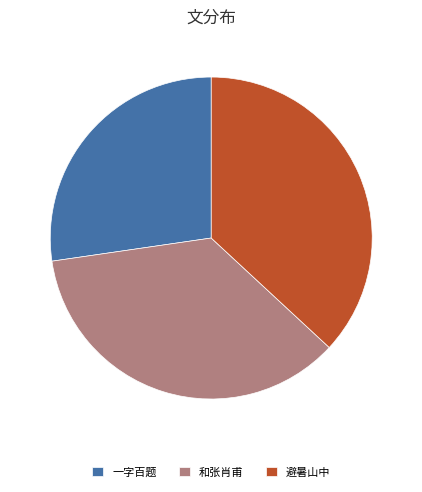

Does 和张肖甫 account for over 50% of the chart?

No